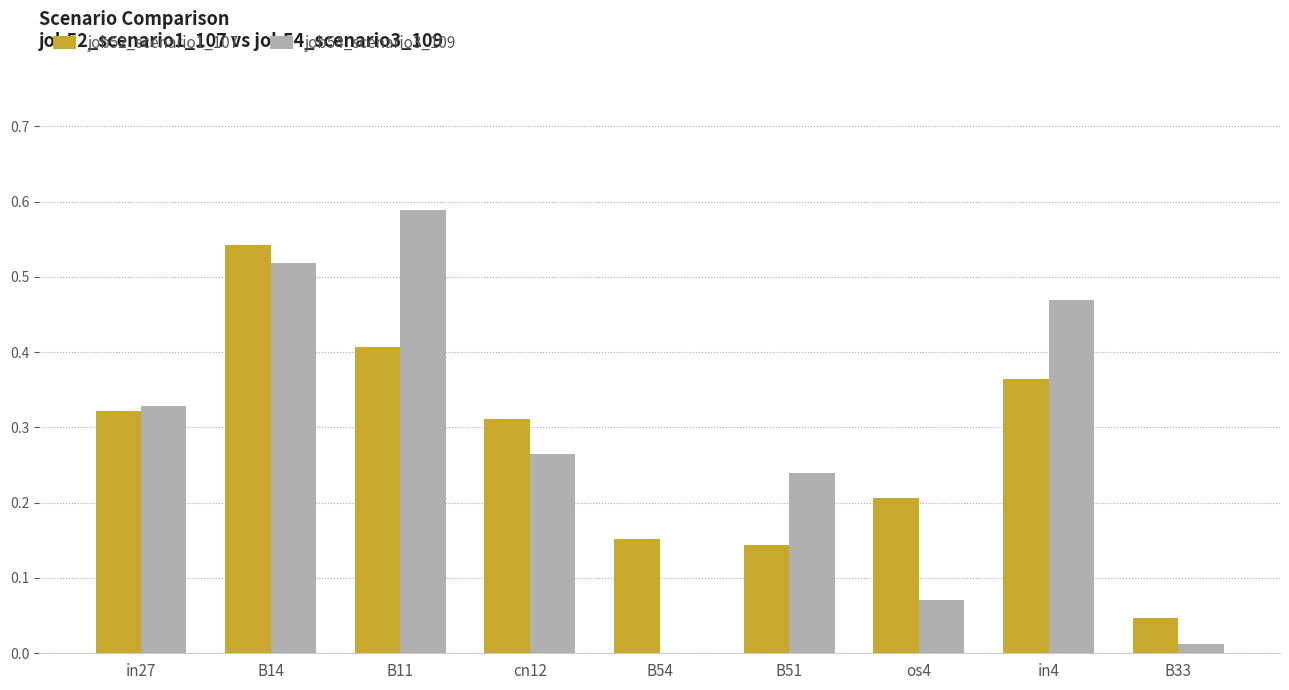

Are the bars horizontal?

No